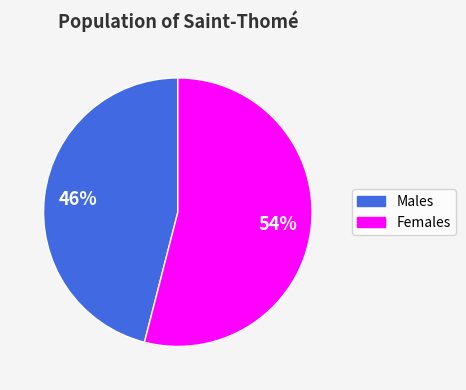

To the nearest percent, what is the difference between the largest and smallest slice percentages?

8%